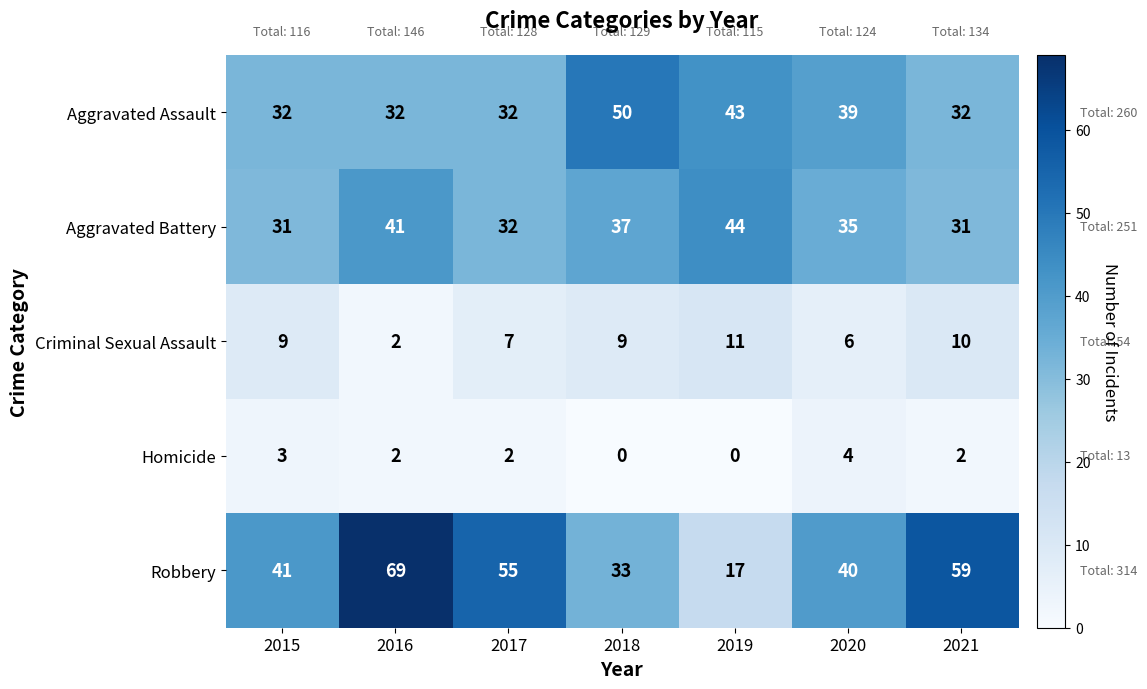

True or false: Criminal Sexual Assault has a value of 3 at 2015.

False